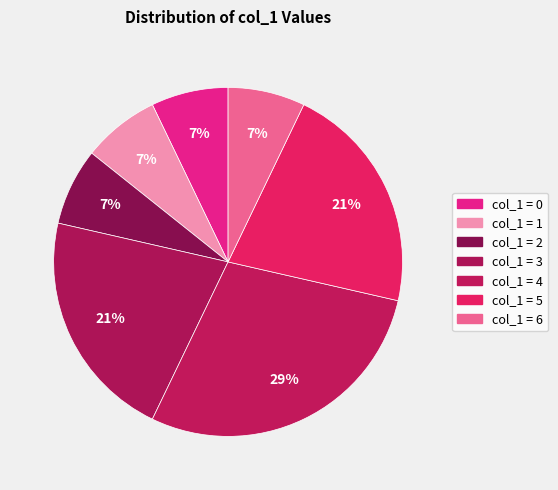

Rank the categories by value from lowest to highest.

0, 1, 2, 6, 3, 5, 4